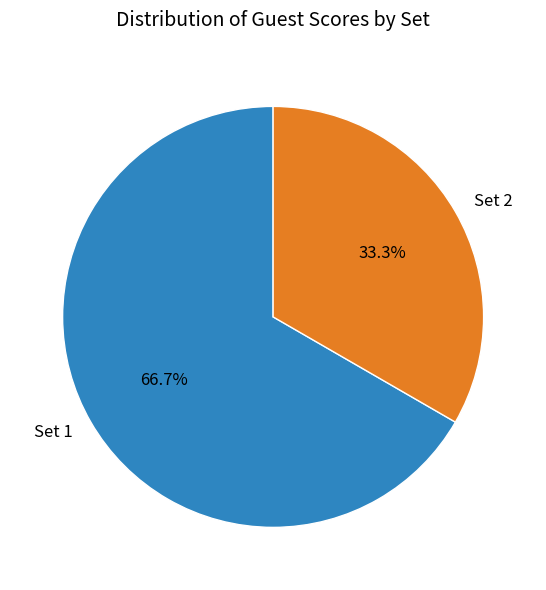

Is there a majority slice in this chart?

Yes